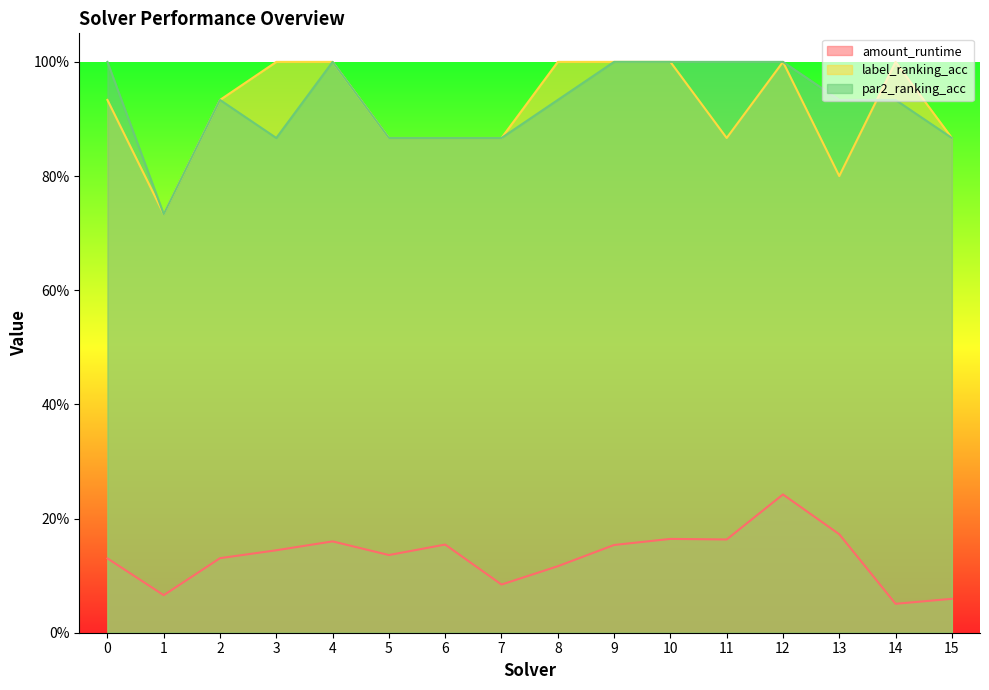

How many lines are shown in the chart?

3